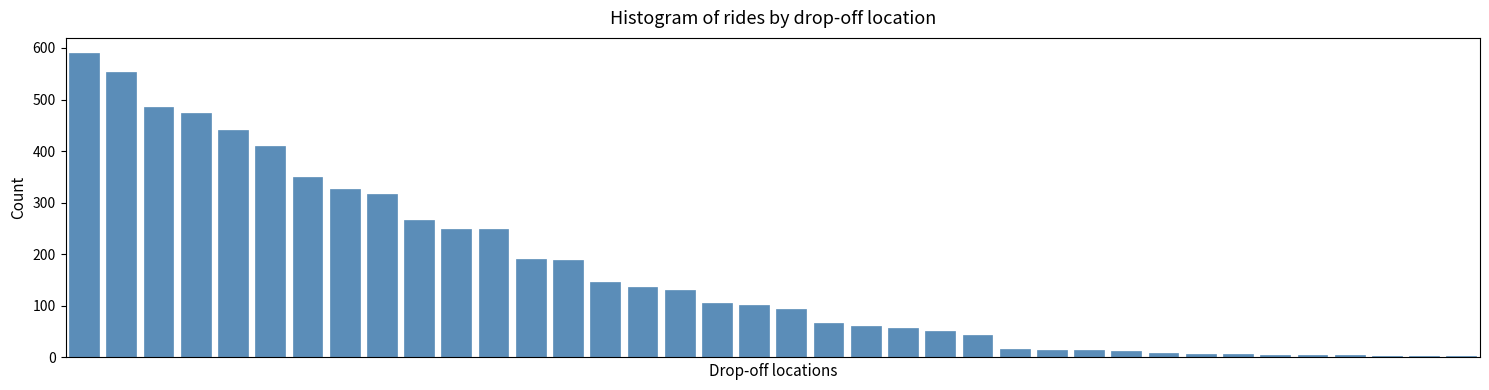

What is the difference between the second highest and second lowest values?

550